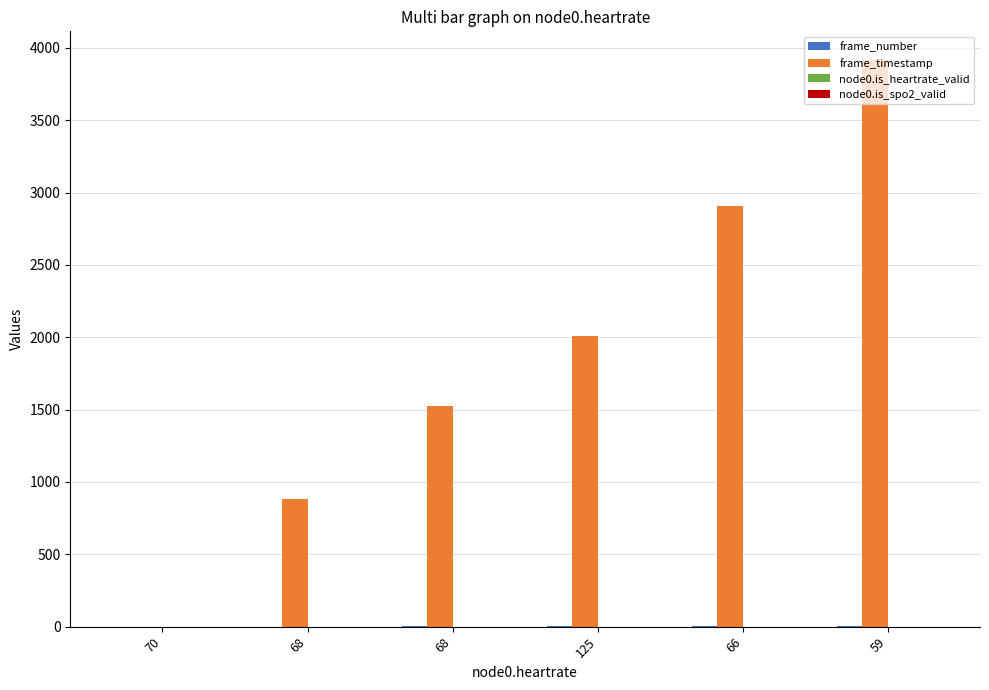

What is the difference between the frame_timestamp values at 125 and 68?

1127